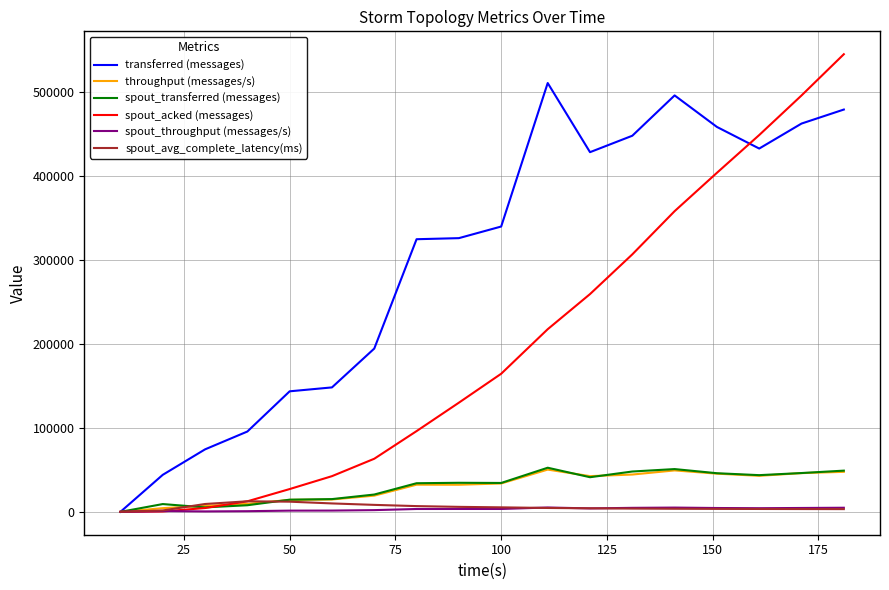

Which series has the largest total across all categories?

transferred (messages)